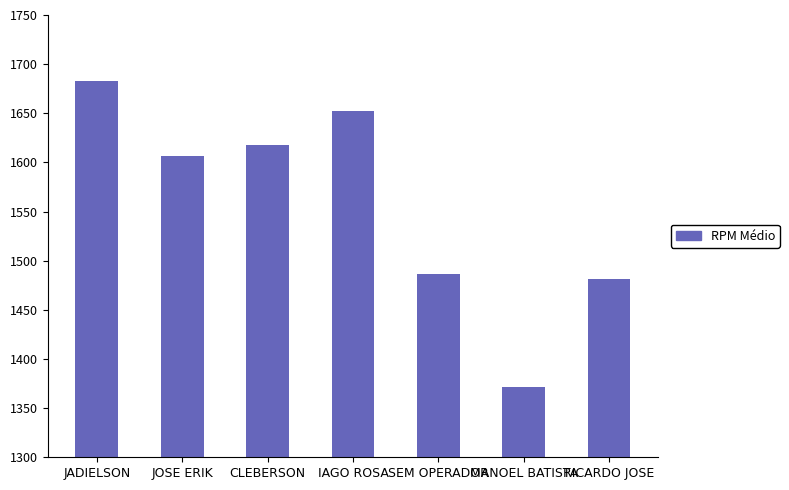

What value does the data have at SEM OPERADOR?

1486.2